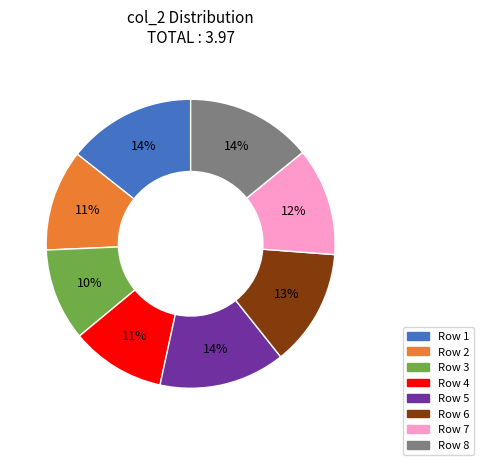

Does any single category account for the majority?

No